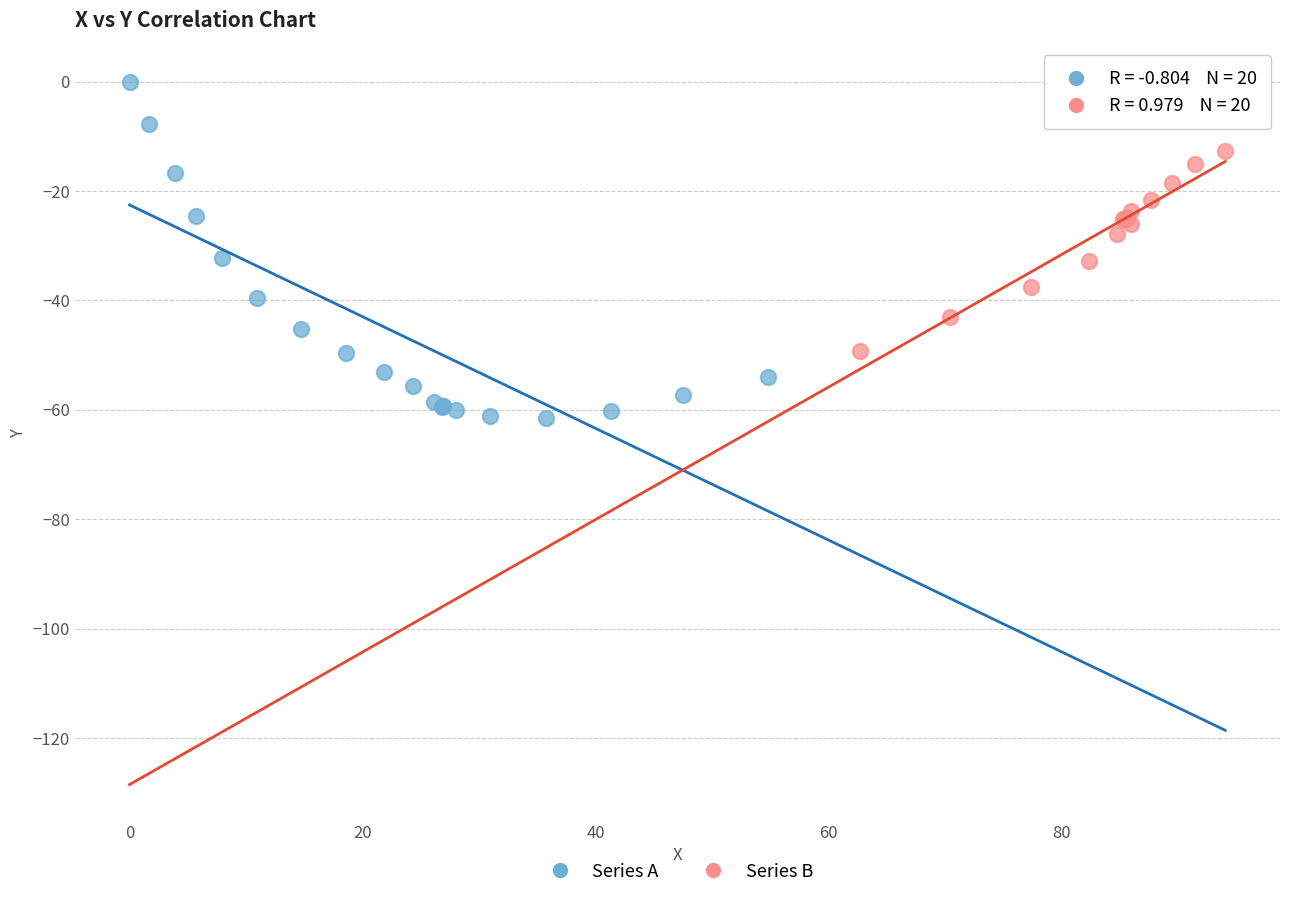

What are all the series names shown in the legend?

Series A, Series B